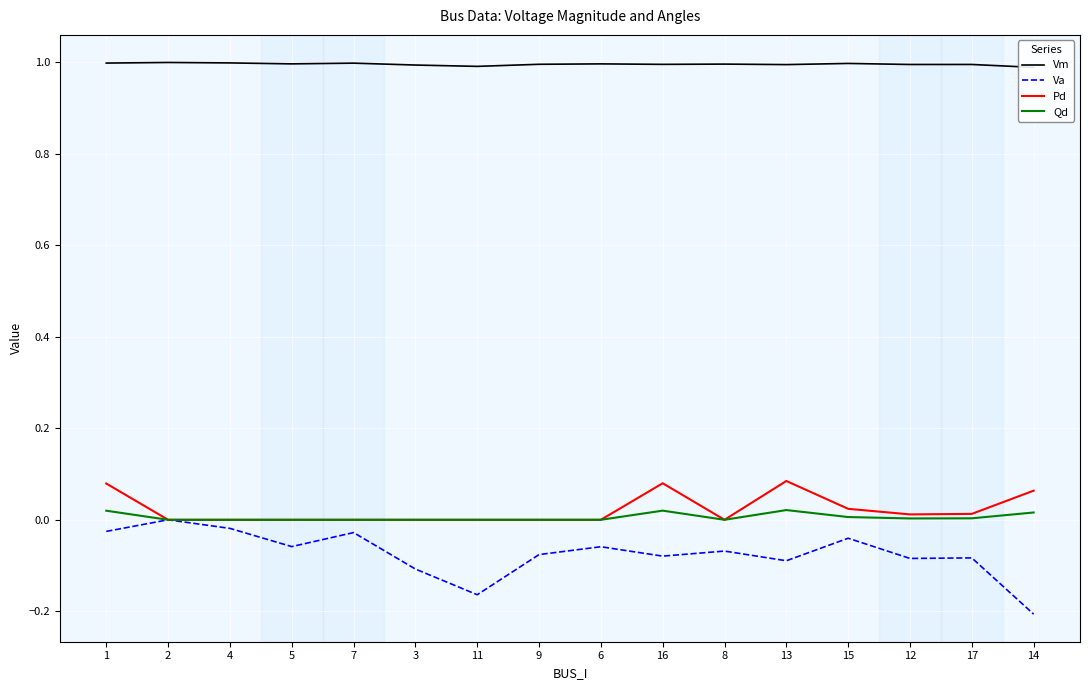

Which series has the largest total across all categories?

Vm